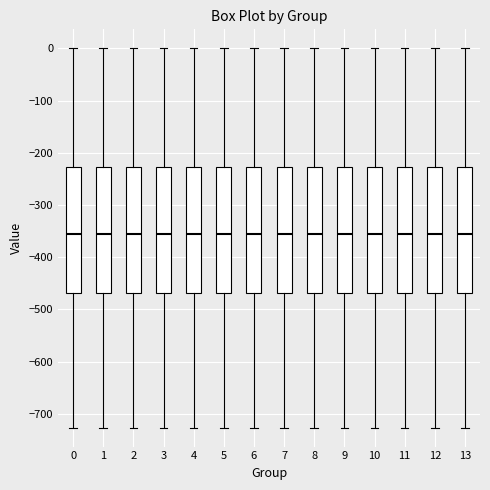

Where does the upper whisker of the box at x = 12 end on the y-axis? The values are not printed on the chart, so give them approximately, as read against the axis.

0